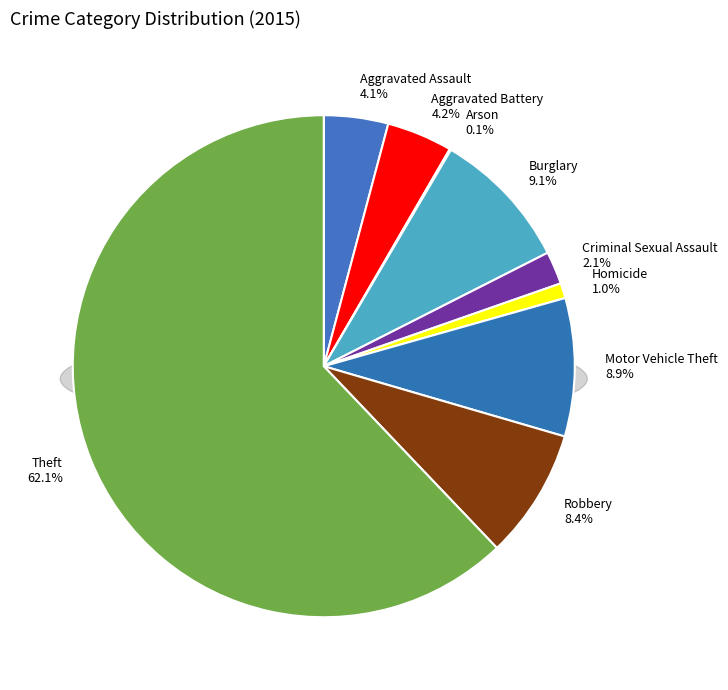

Rank the categories by value from lowest to highest.

Arson, Homicide, Criminal Sexual Assault, Aggravated Assault, Aggravated Battery, Robbery, Motor Vehicle Theft, Burglary, Theft